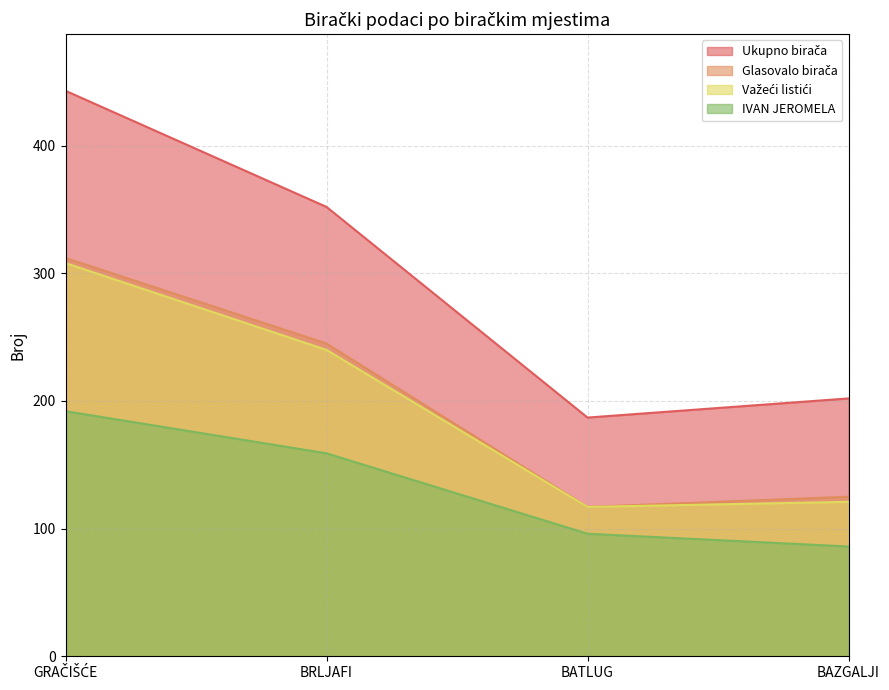

What is the sum of the Važeći listići values at GRAČIŠĆE and BRLJAFI?

548